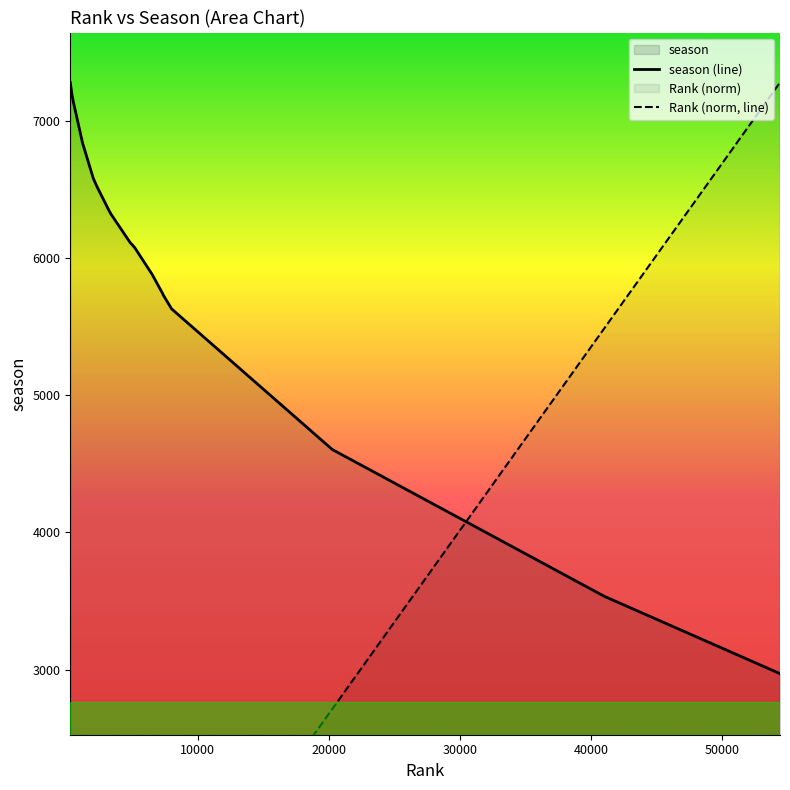

Is the value of Rank (norm, line) at 60000 greater than the value of season (line) at 18?

No